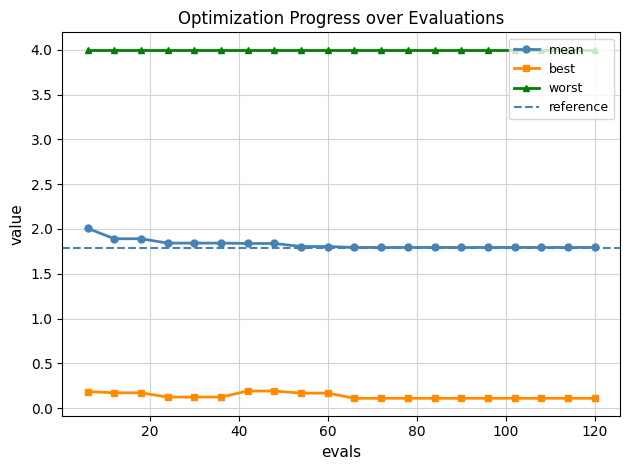

At which label does mean reach its peak?

6